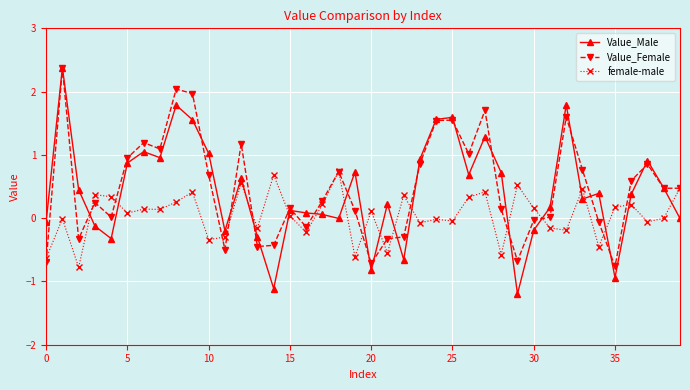

Which series has the largest range (max minus min)?

Value_Male